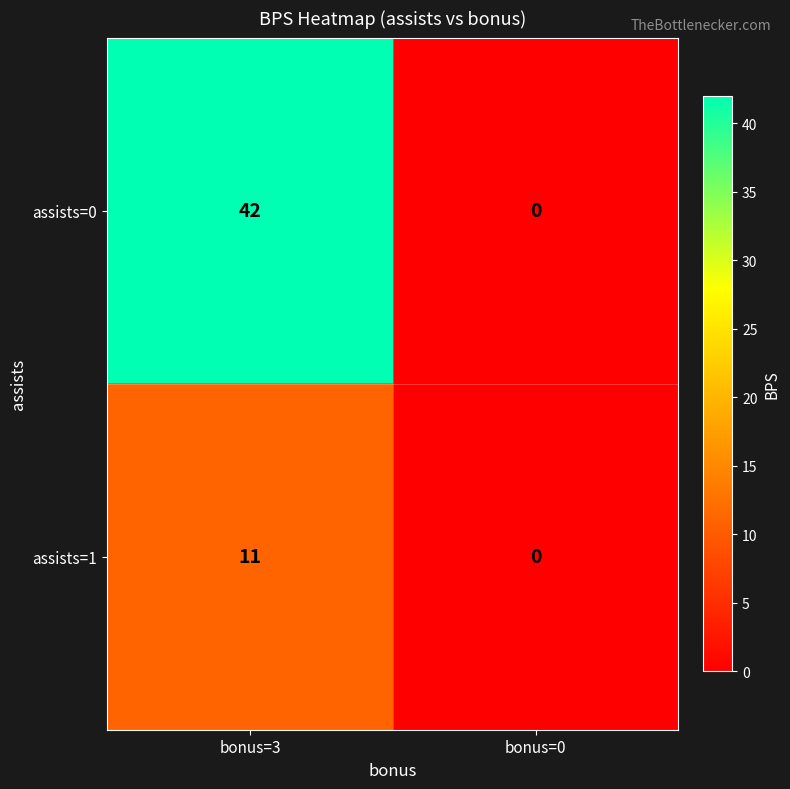

How many distinct data groups are displayed?

2